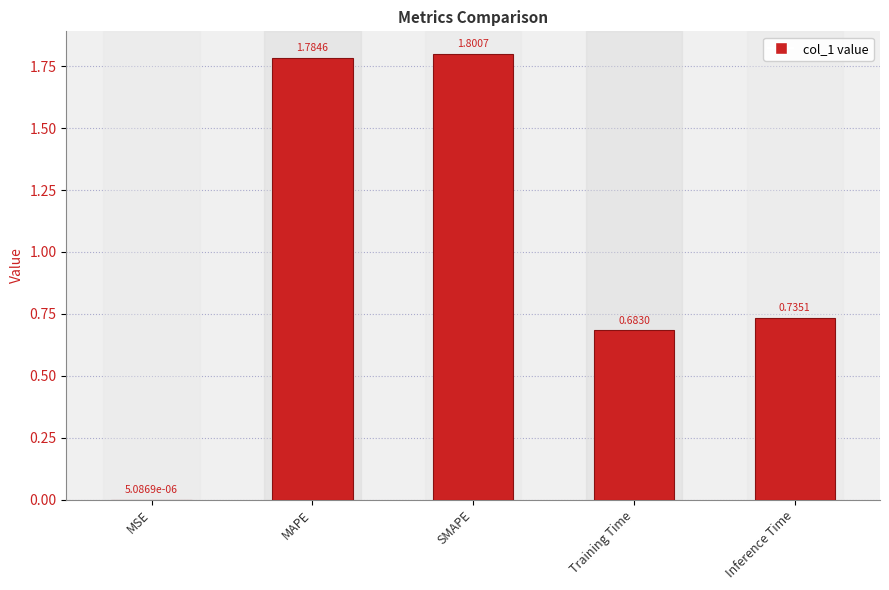

What is the sum of all values?

5.0